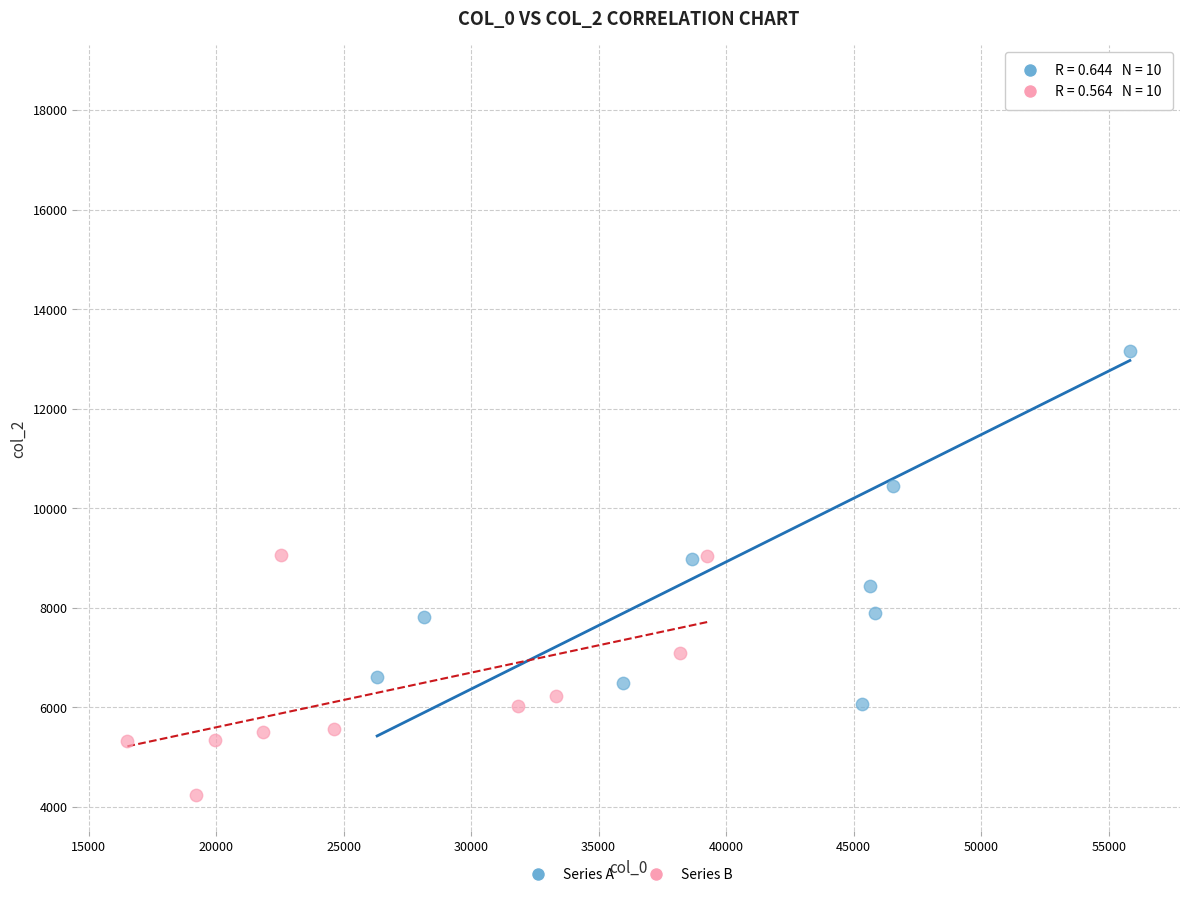

Which series has the widest spread of Y values?

Series A